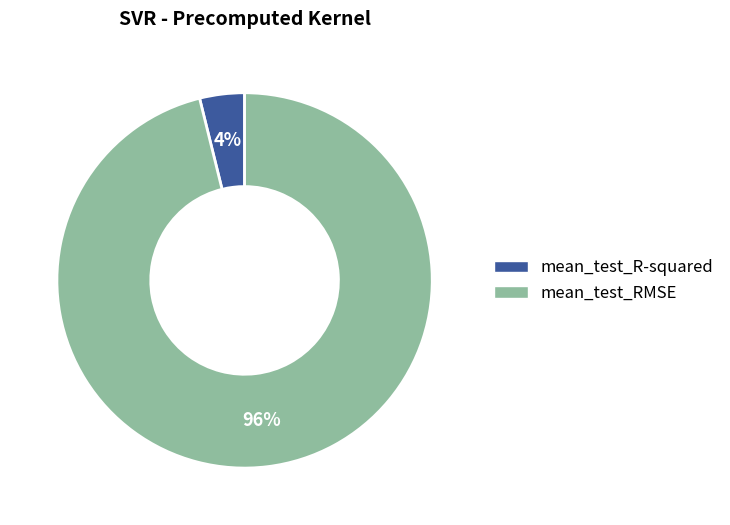

True or false: mean_test_RMSE accounts for 96% of the total.

True